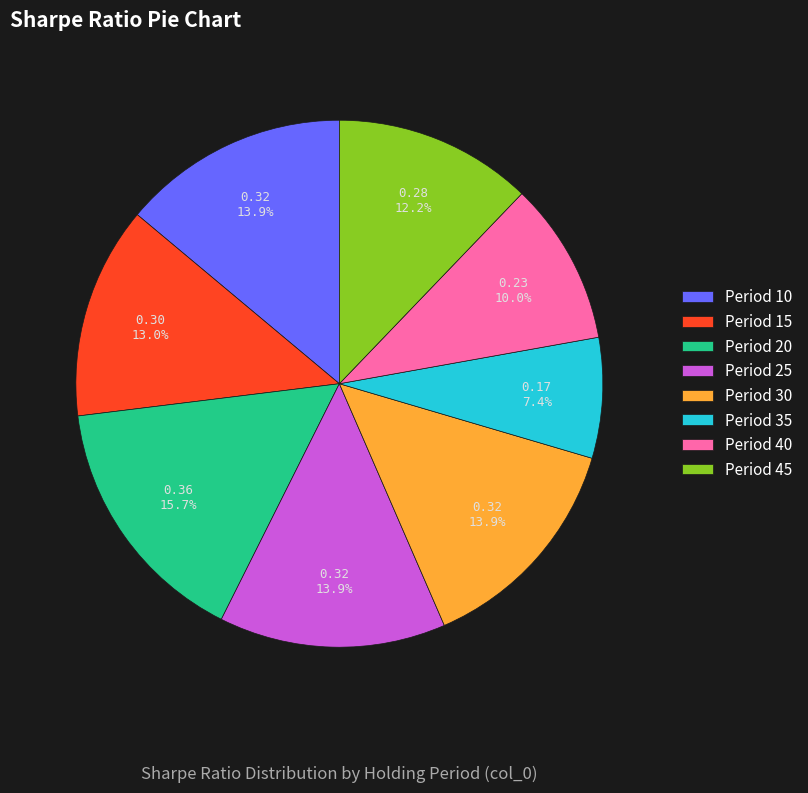

Is there a majority slice in this chart?

No